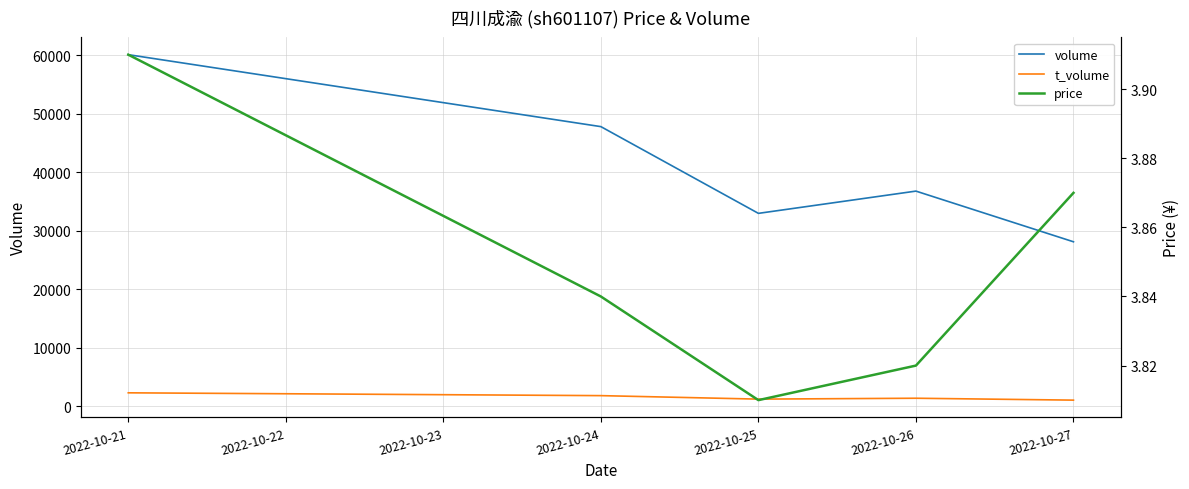

At which label is volume closest to 44130?

2022-10-24